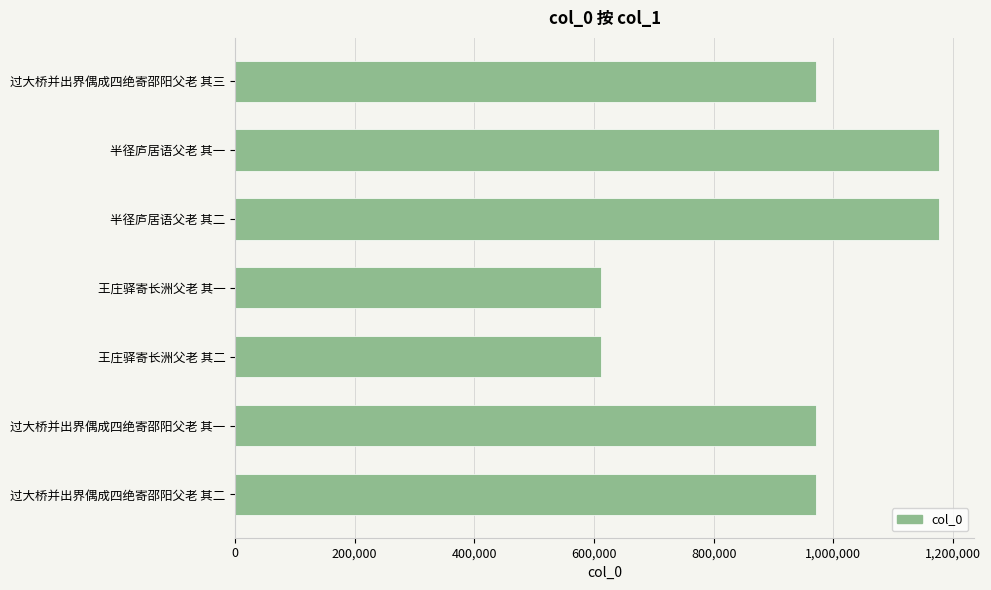

What is the average value?

926890